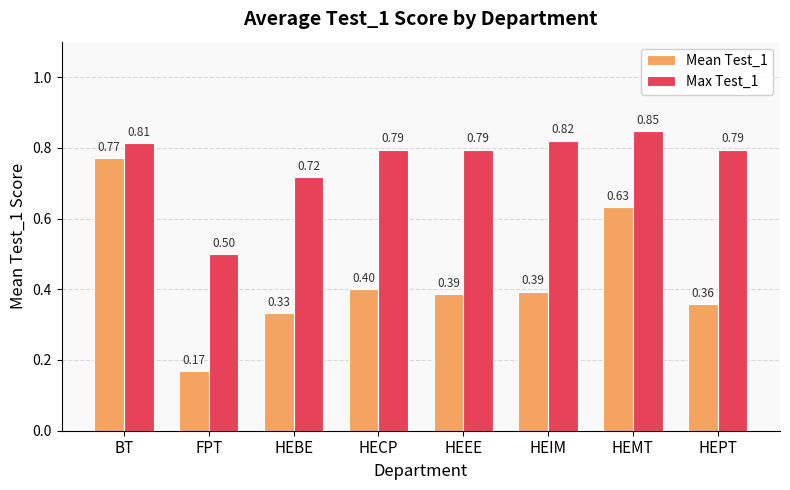

What is the difference between the Mean Test_1 values at HEIM and BT?

0.4